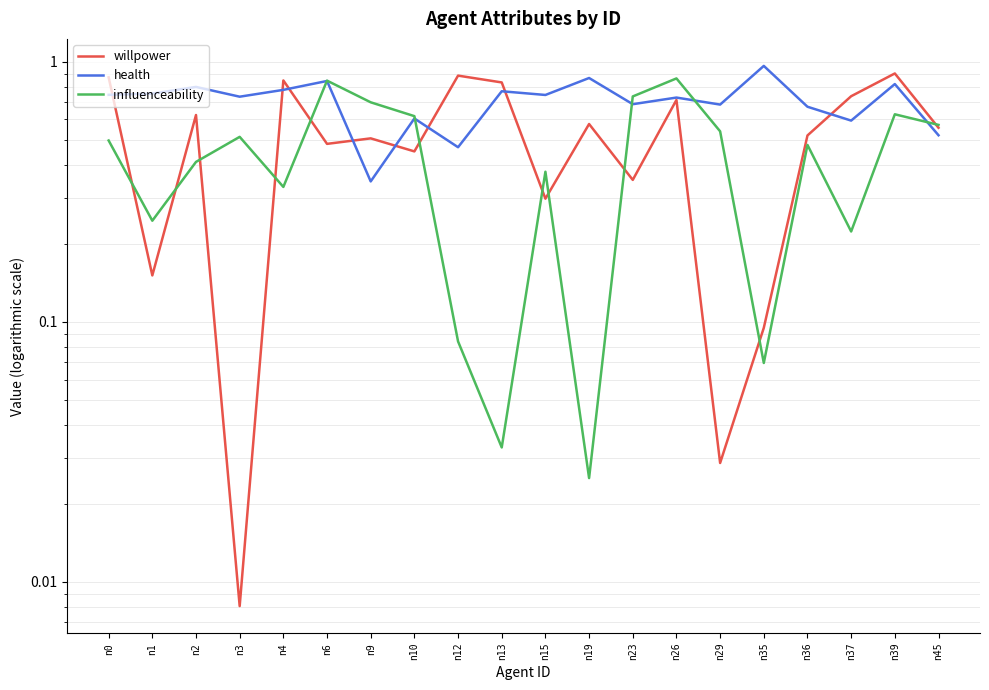

True or false: health has a value of 0.4 at n19.

False